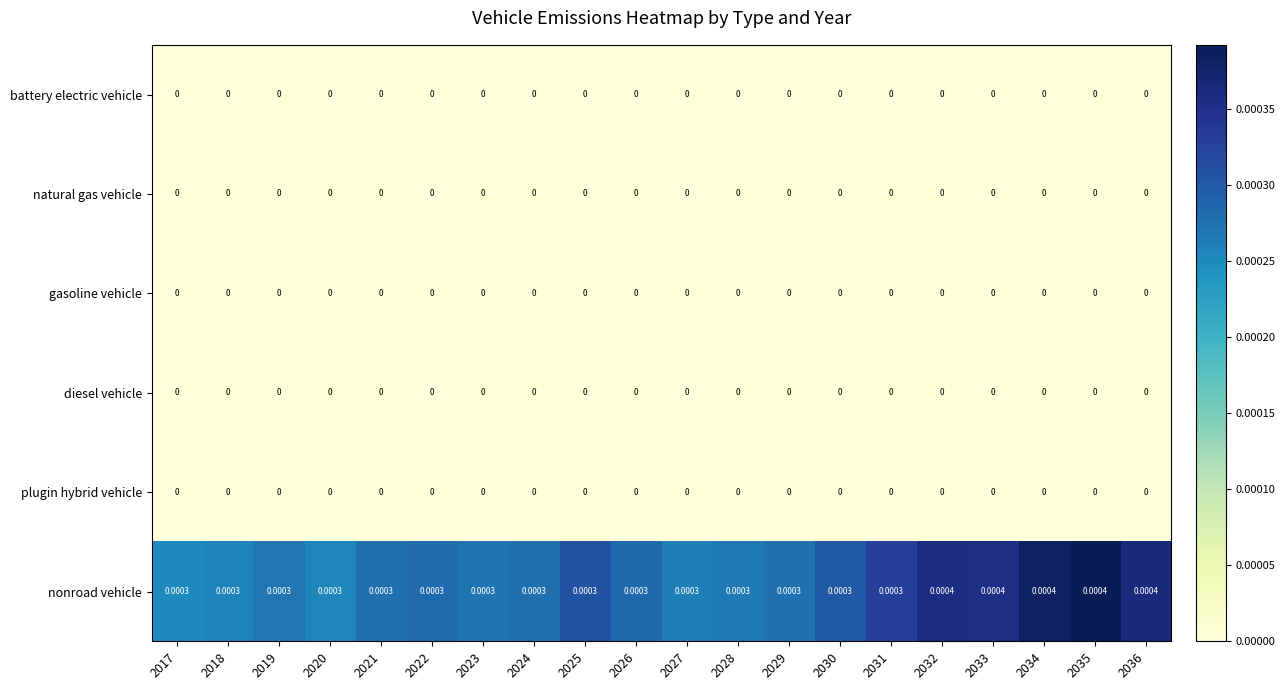

Which series has the largest total across all categories?

nonroad vehicle